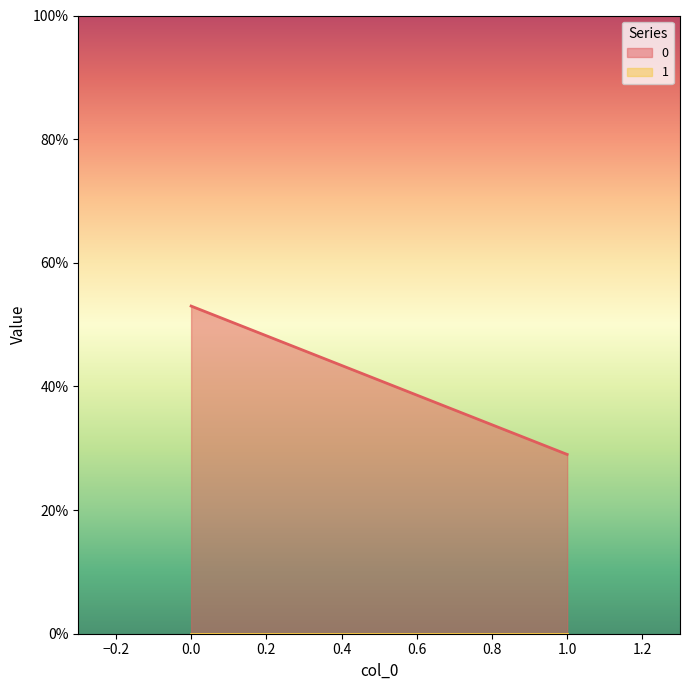

At 1, list the series in order from largest to smallest.

0, 1